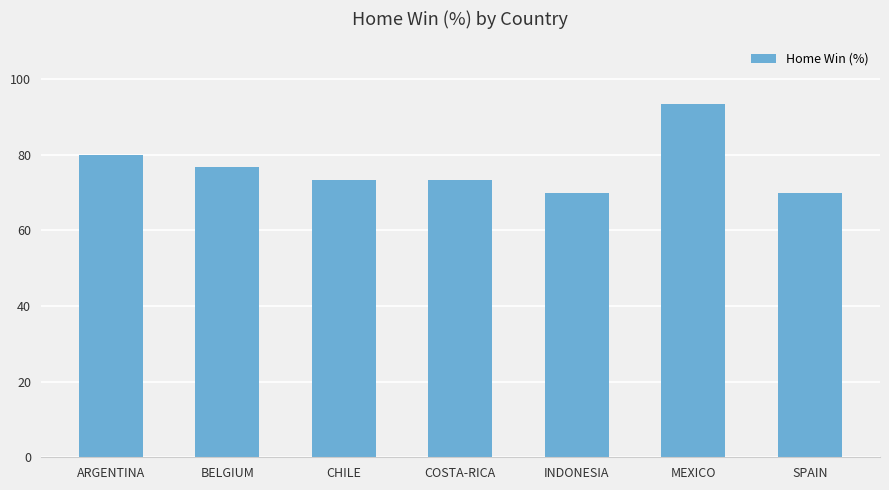

What is the ratio of the value at ARGENTINA to the value at INDONESIA?

1.1